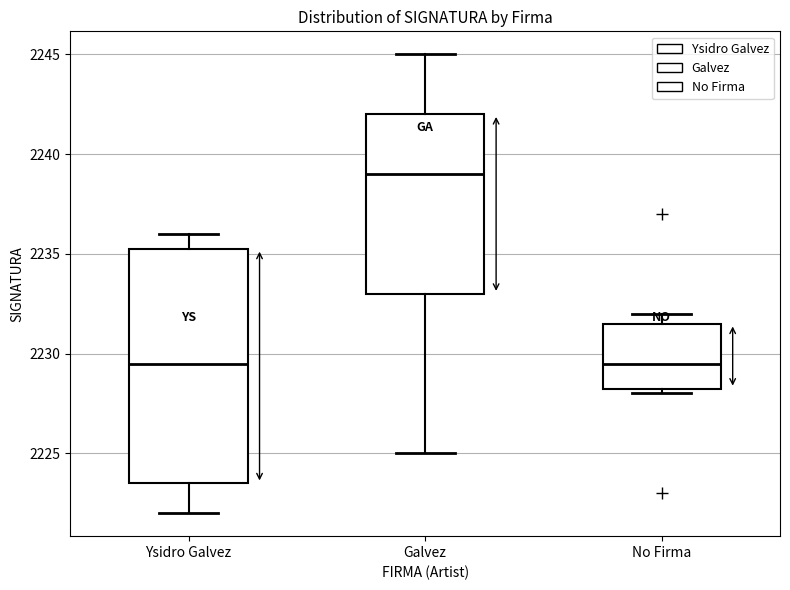

Where is the lower edge of the box for No Firma on the y-axis? The values are not printed on the chart, so give them approximately, as read against the axis.

2228.5